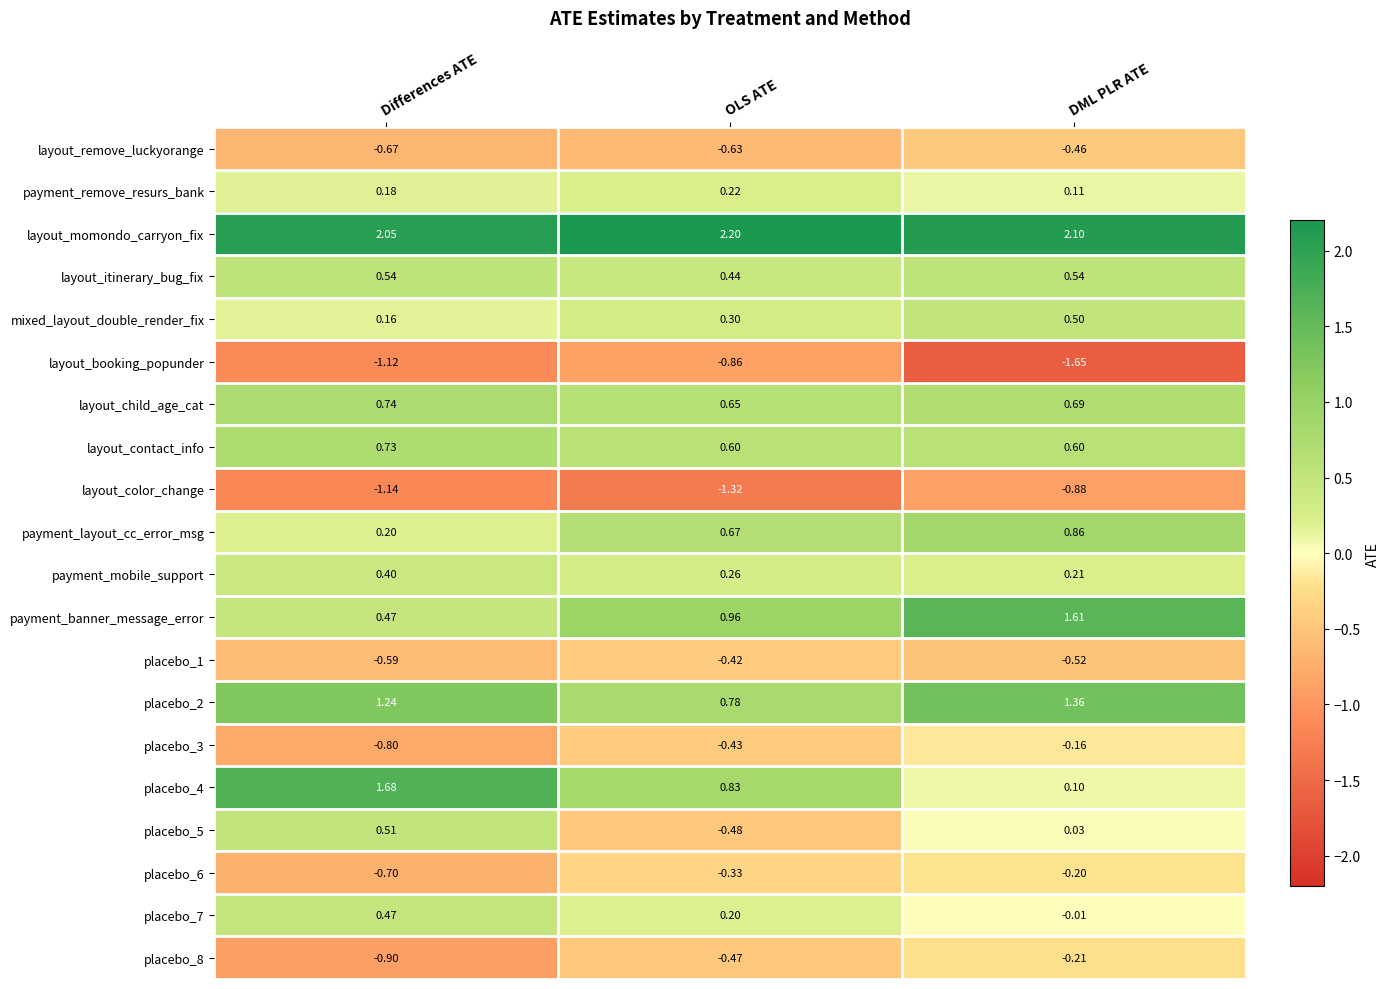

At which category is the sum across all series the highest?

DML PLR ATE